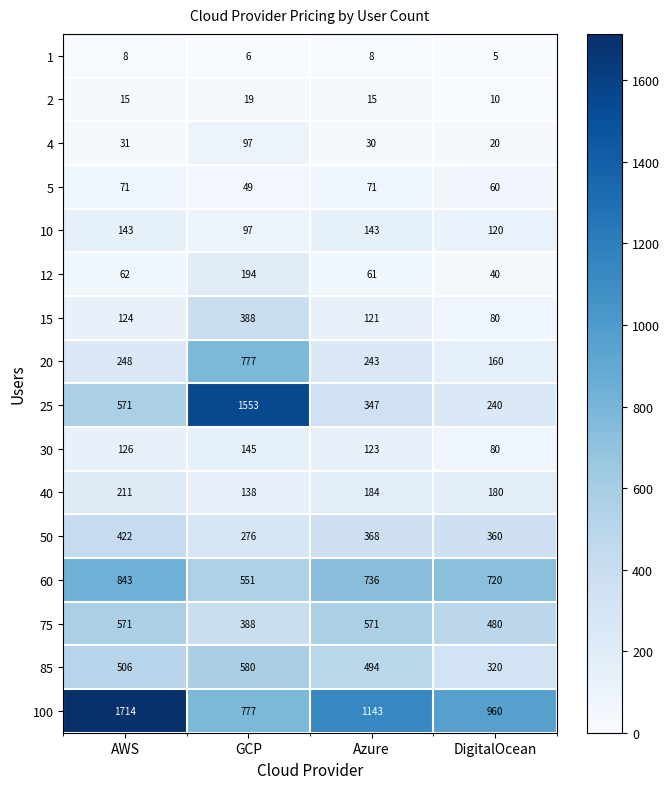

What is the difference between the second highest and minimum values in the 2 series?

5